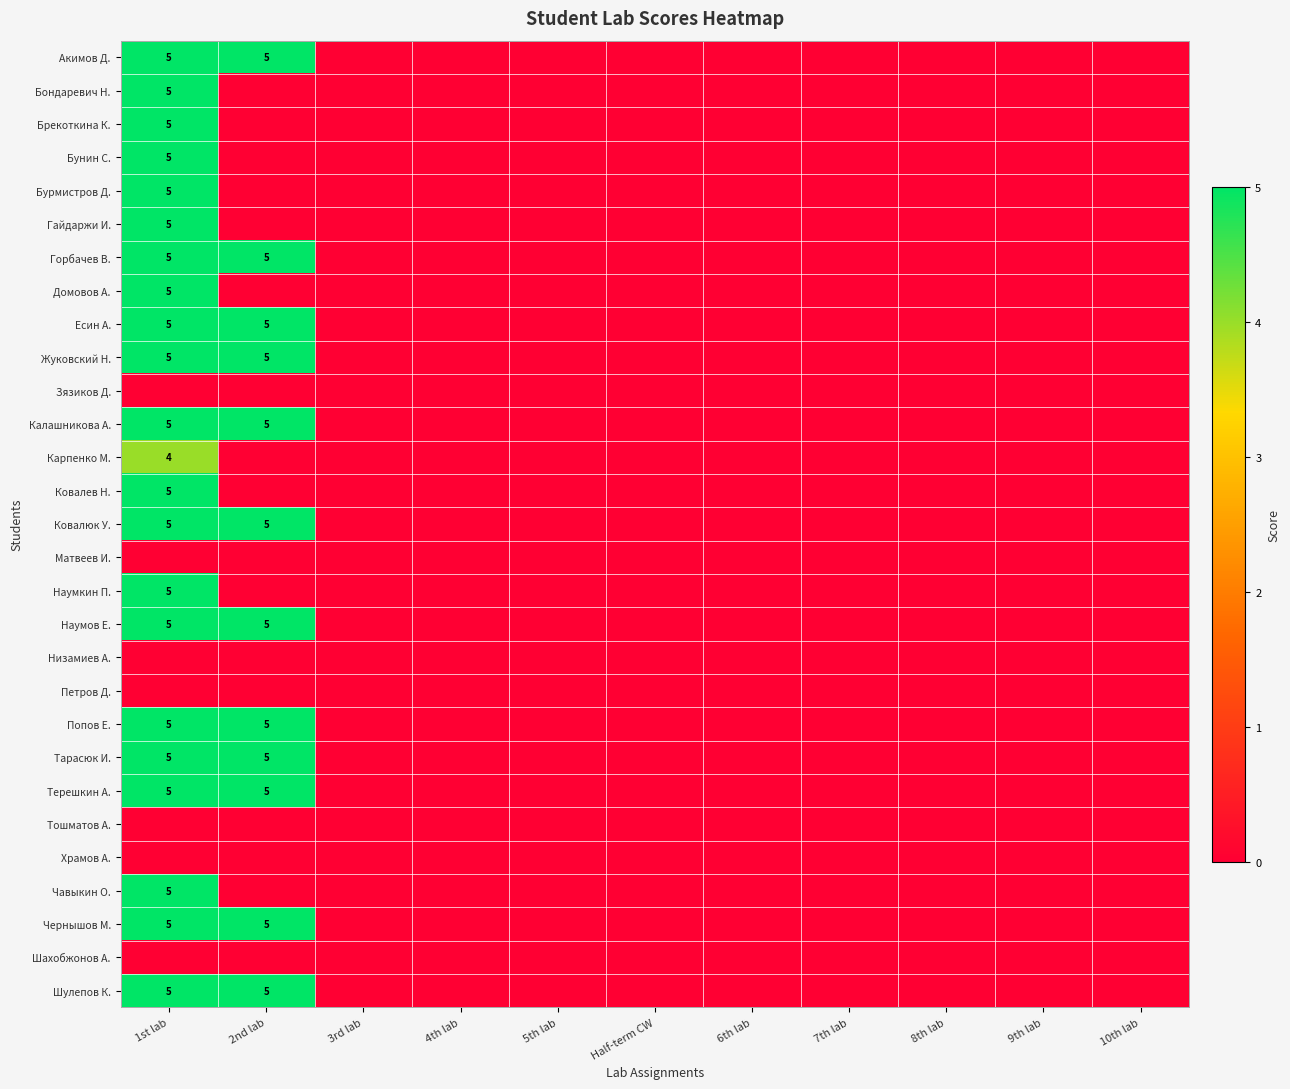

Is it true that Бурмистров Д. equals 0 at 4th lab?

True